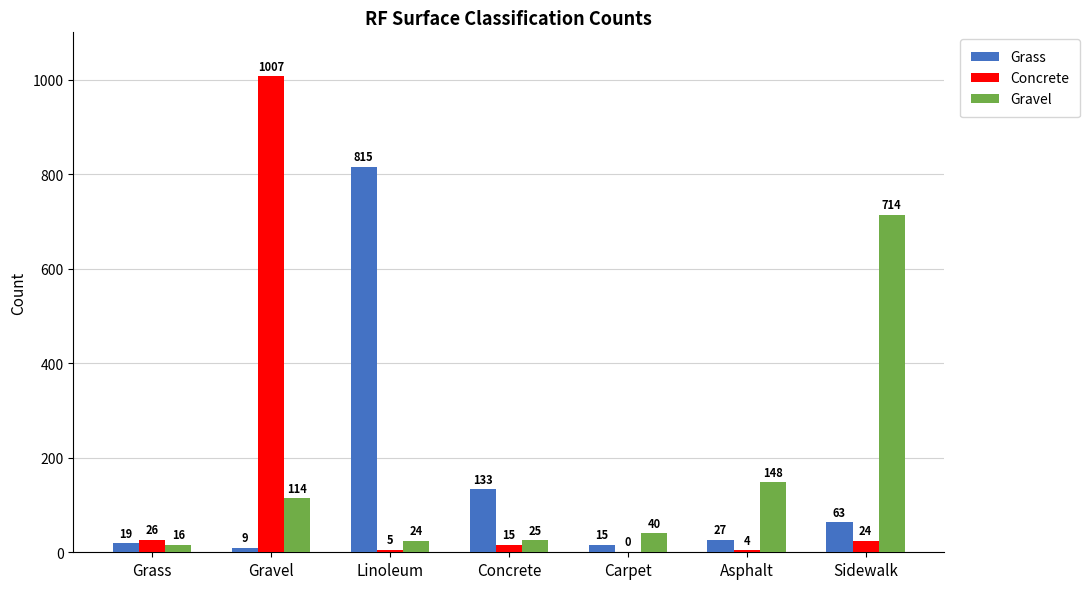

What is the difference between the Grass values at Gravel and Grass?

10